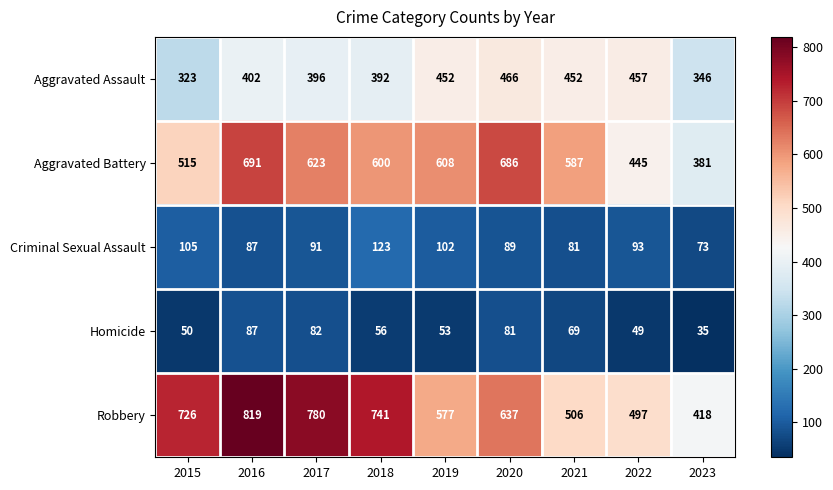

What is the average value of the Robbery series?

633